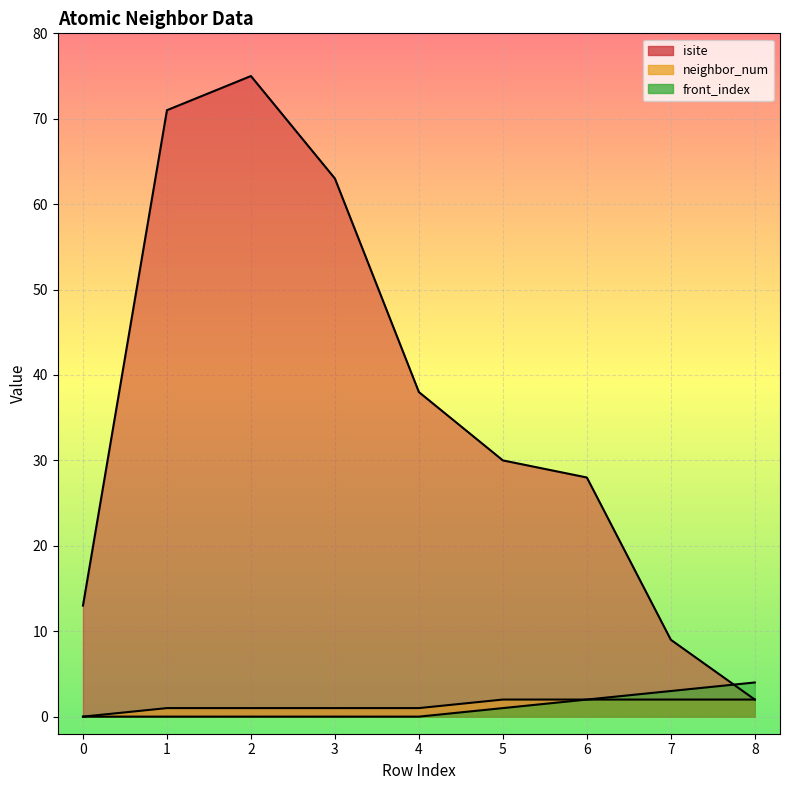

Between which two adjacent categories do front_index and isite first intersect?

7 and 8